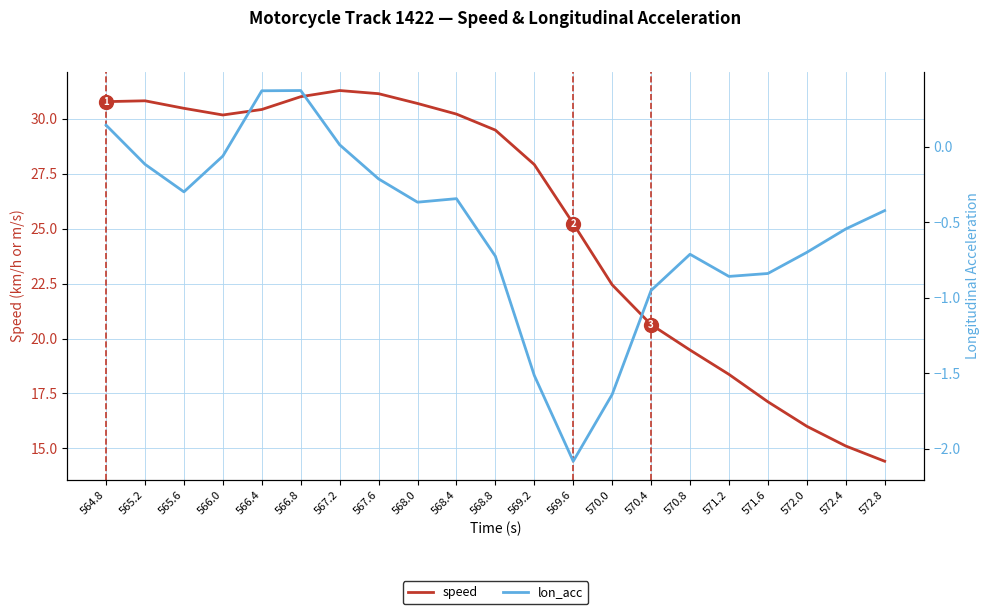

Rank the categories by lon_acc value from lowest to highest.

569.6, 570.0, 569.2, 570.4, 571.2, 571.6, 568.8, 570.8, 572.0, 572.4, 572.8, 568.0, 568.4, 565.6, 567.6, 565.2, 566.0, 567.2, 564.8, 566.4, 566.8